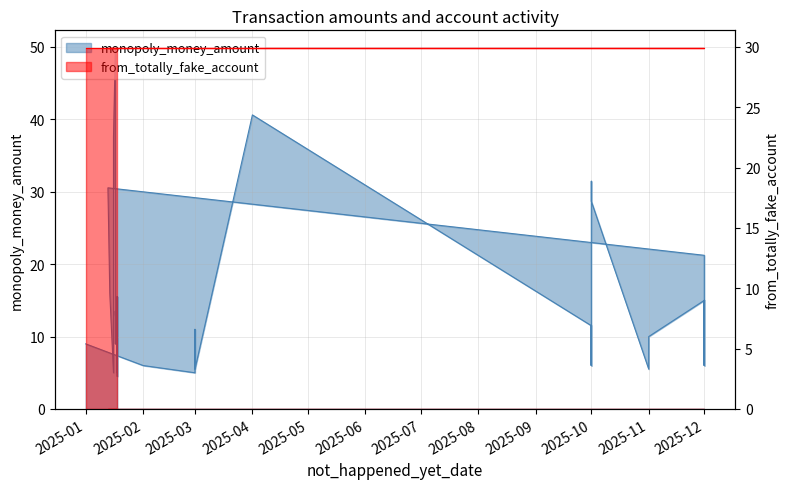

True or false: there are more than 1 points higher than both neighbors.

True